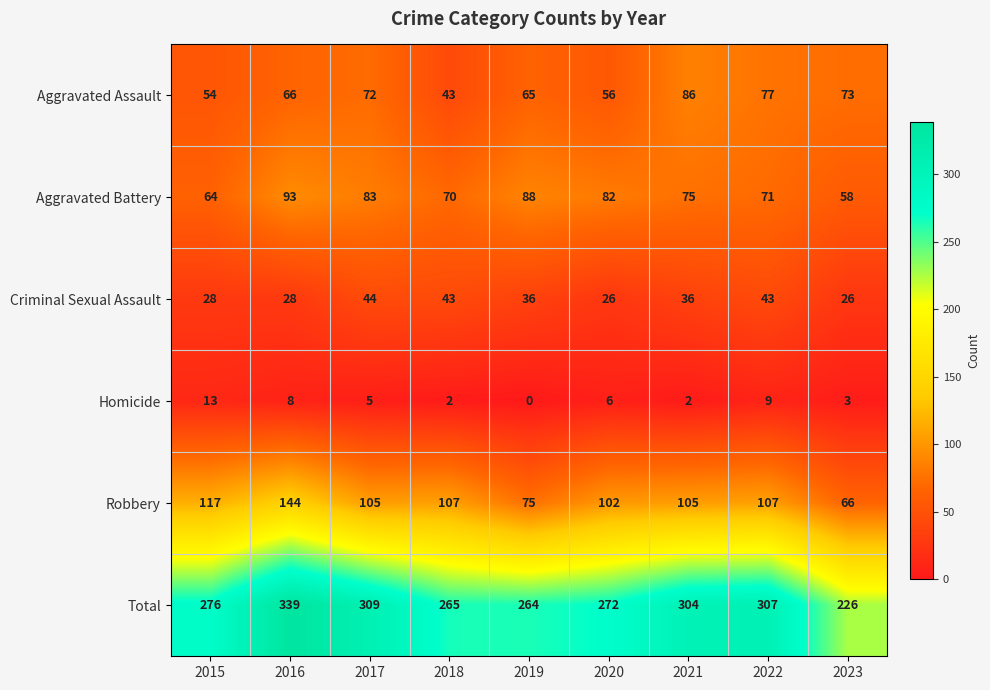

What value does the Aggravated Assault series have at 2015, to the nearest 5?

55